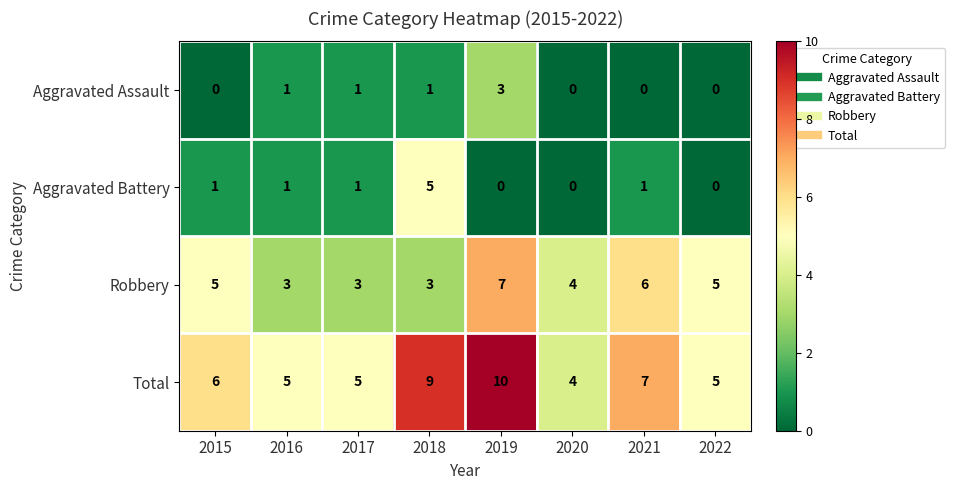

What is the approximate value of Total at 2015?

6